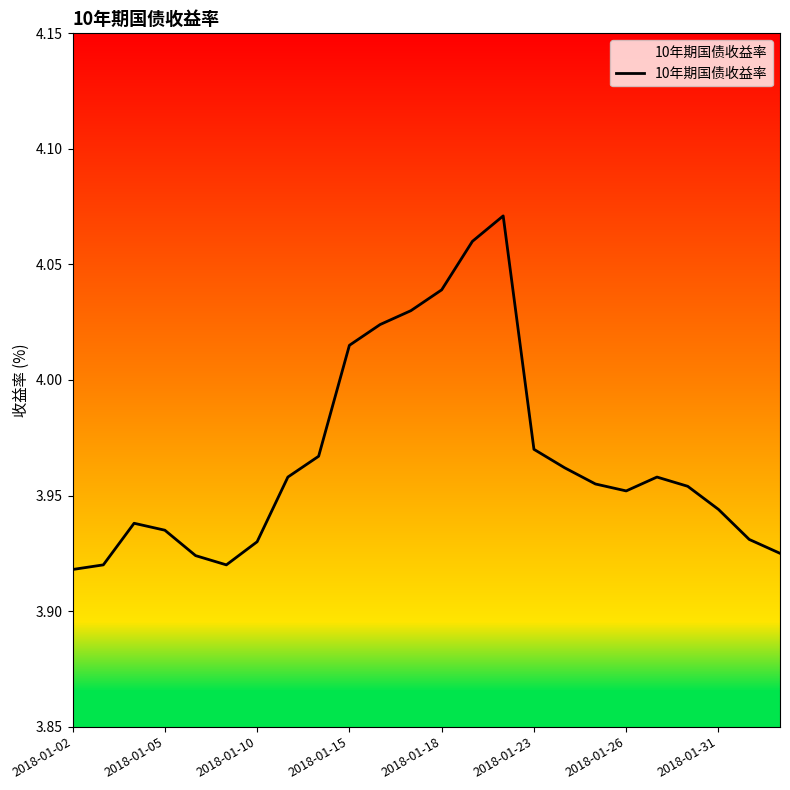

Which label corresponds to the smallest value in the chart?

2018-01-02